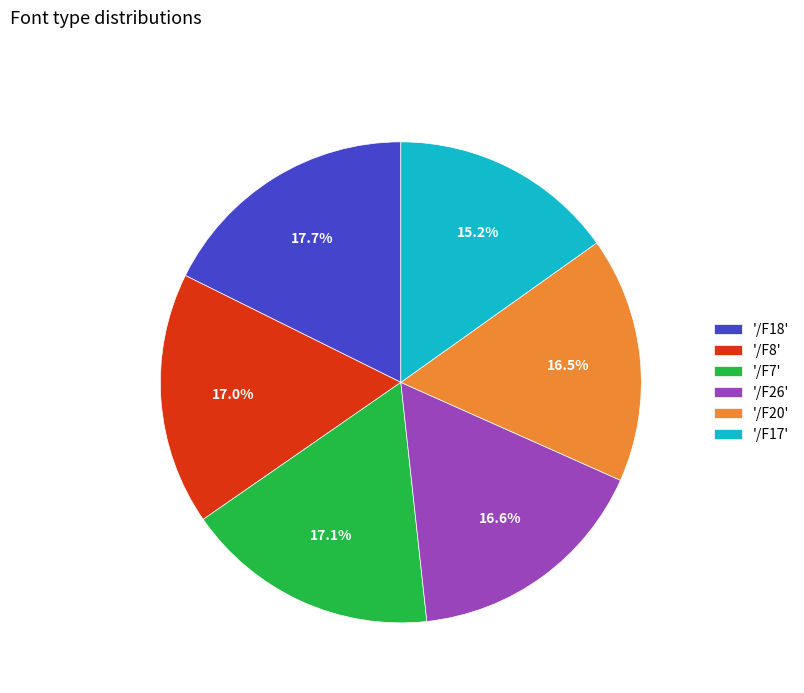

What is the ratio of the value at '/F18' to the value at '/F7'?

1.0